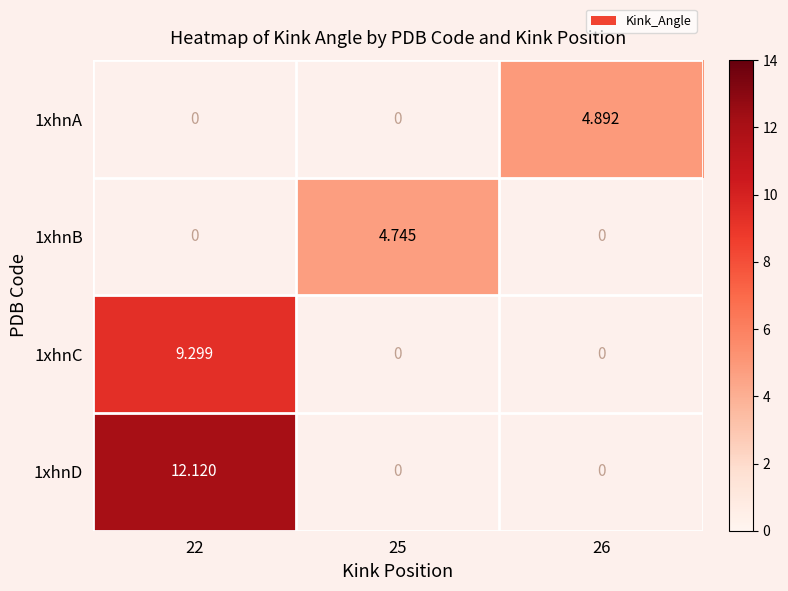

At which category is the sum across all series the highest?

22